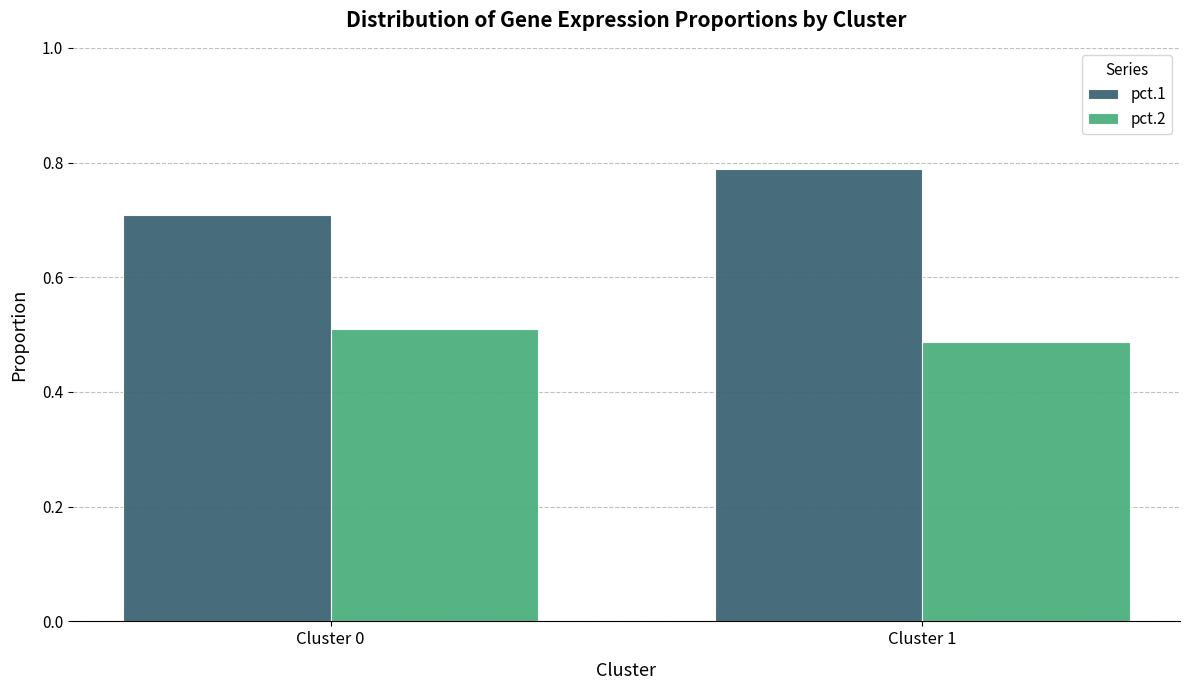

Is the value of pct.2 at Cluster 1 greater than the value of pct.1 at Cluster 1?

No